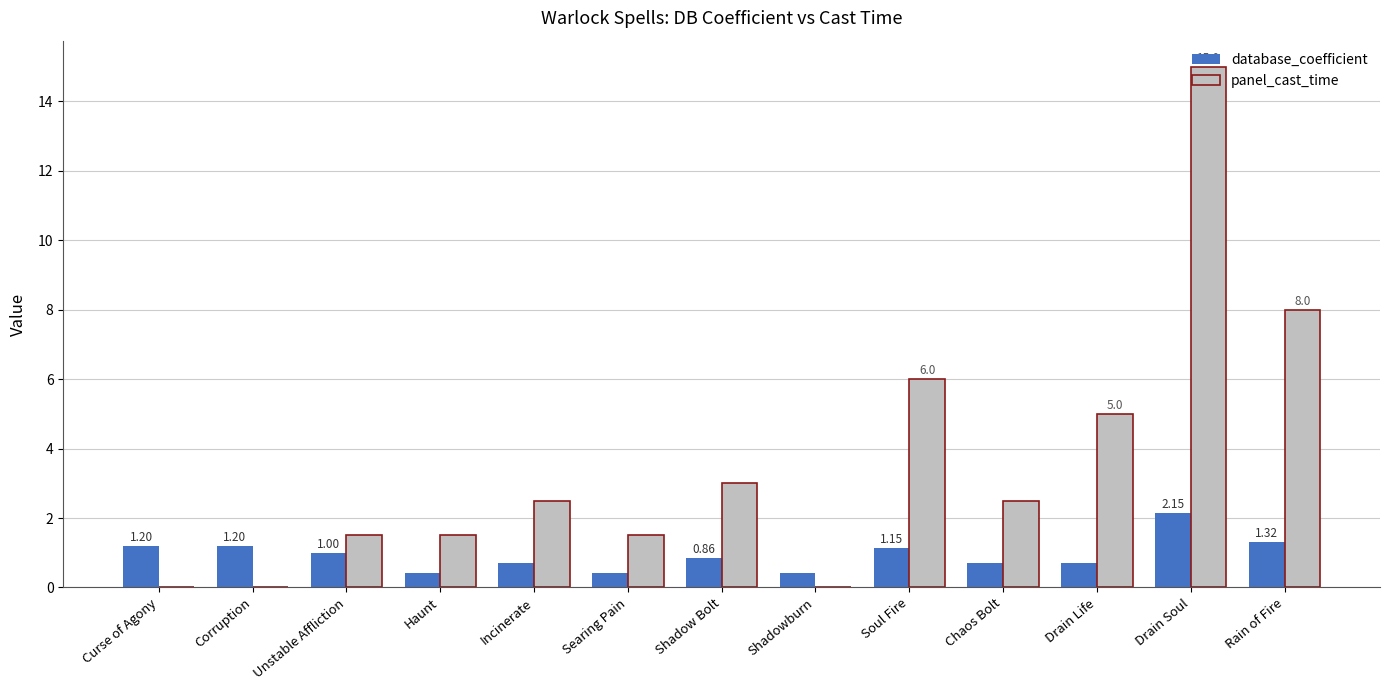

Which series has the largest total across all categories?

panel_cast_time